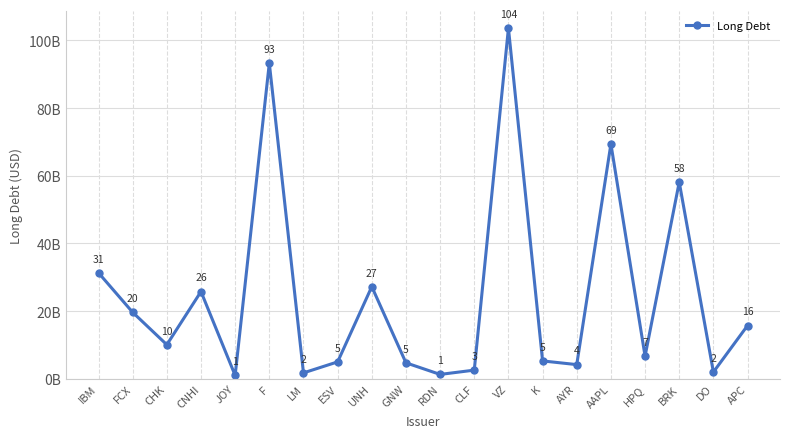

Is this an area chart (filled region under the line)?

No